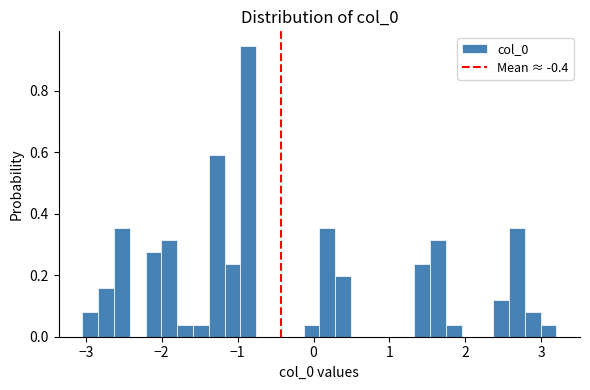

Around what value on the x-axis is the tallest bar? Give the approximate position of its centre, as read against the axis.

-0.9